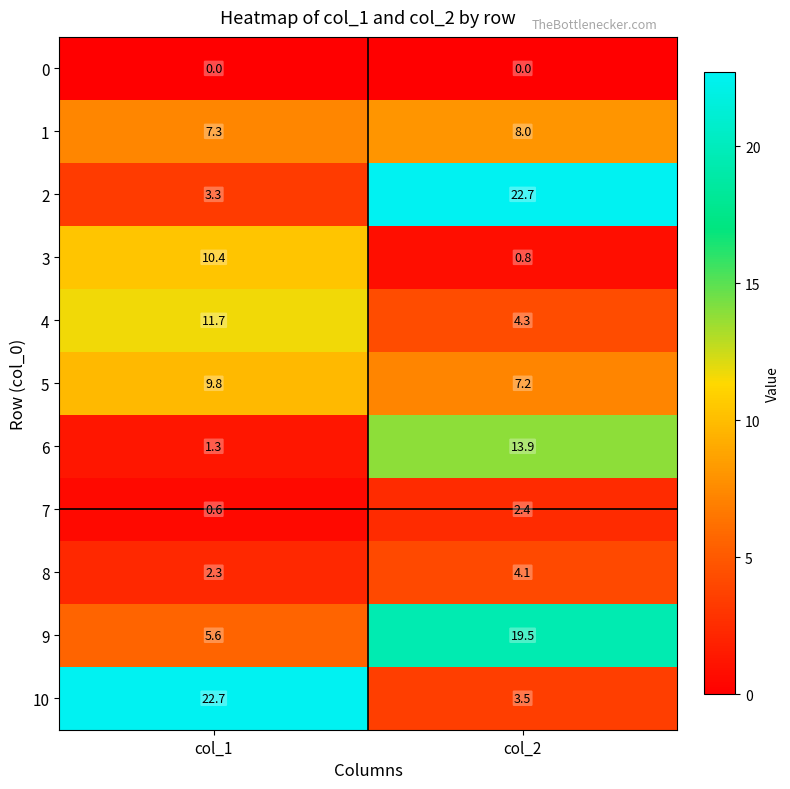

Rank the categories by 9 value from lowest to highest.

col_1, col_2